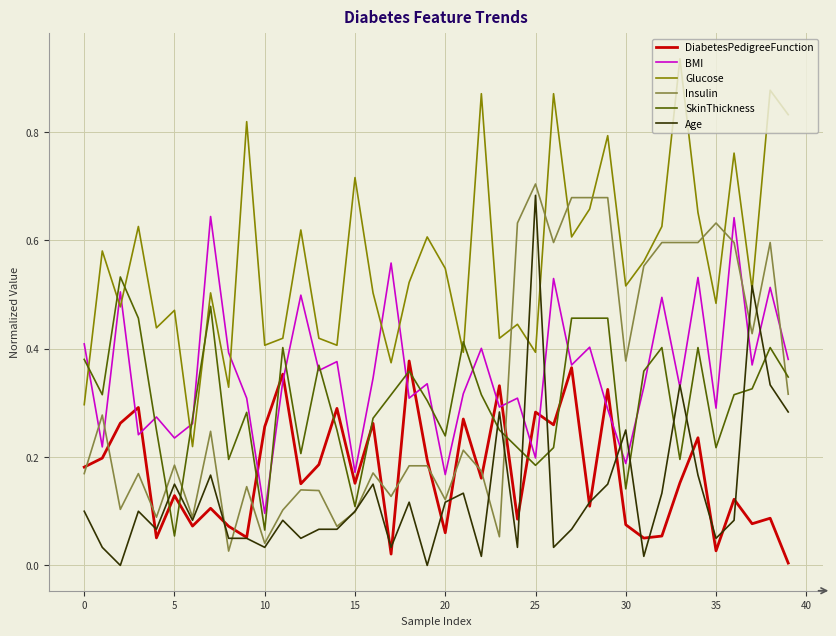

True or false: DiabetesPedigreeFunction and Insulin cross at least once.

True